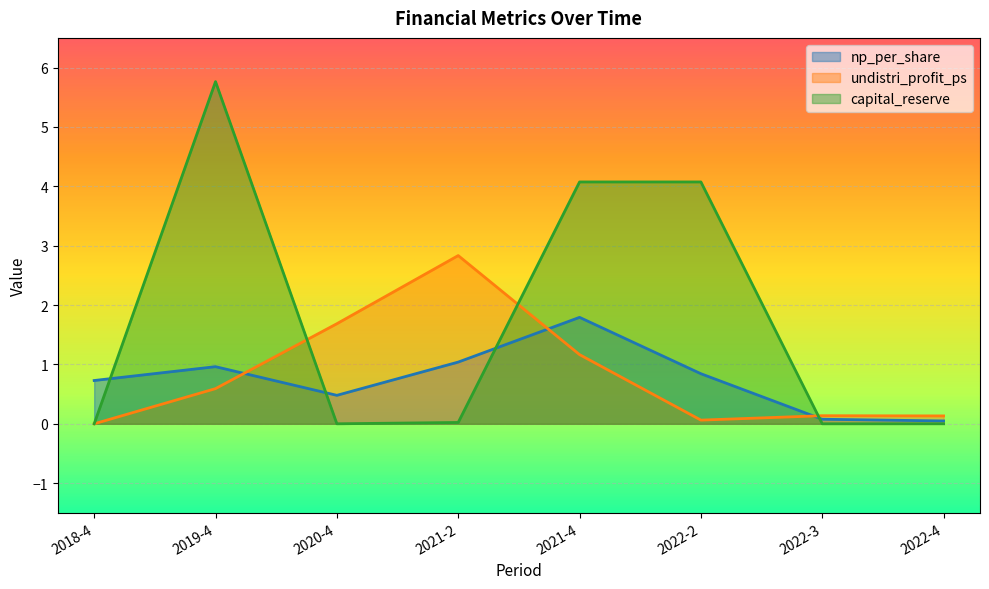

How many lines are shown in the chart?

3